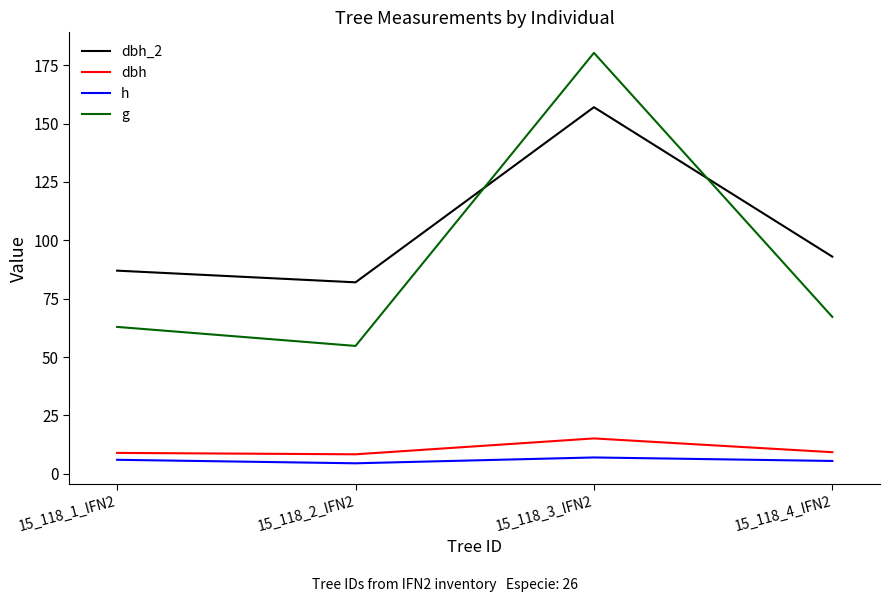

After their last crossing, which series has the higher values: g or dbh_2?

dbh_2